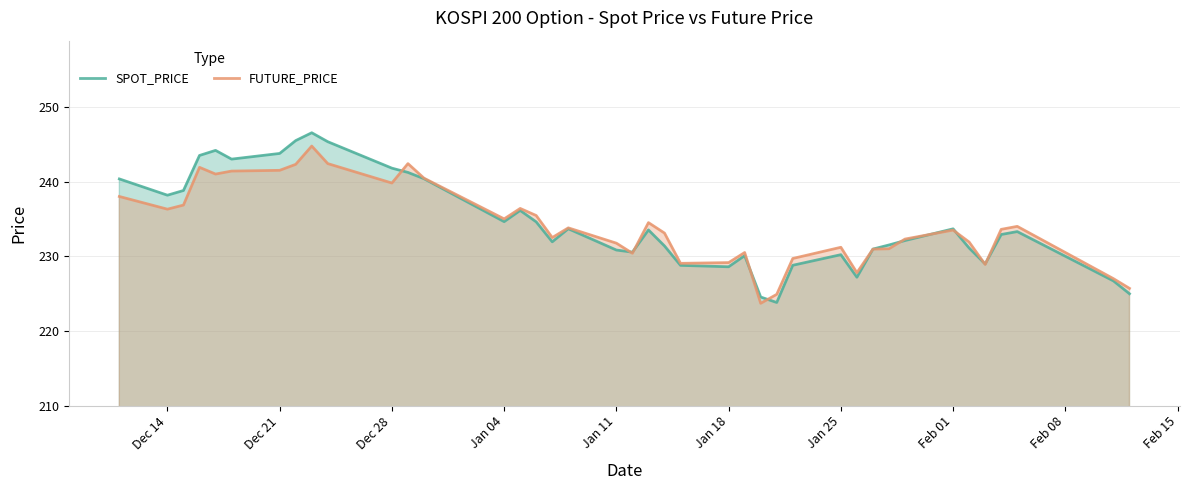

What is the average value of the SPOT_PRICE series?

234.4